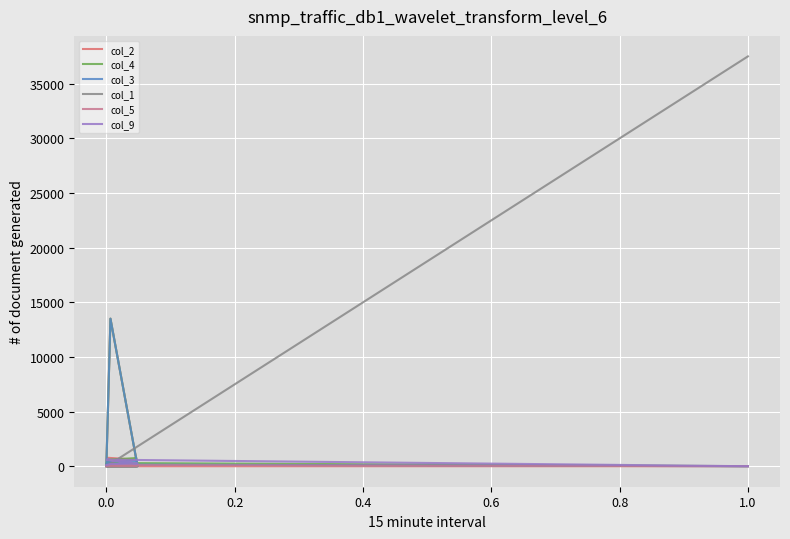

List the series in order of their peak value, lowest first.

col_5, col_9, col_2, col_4, col_3, col_1